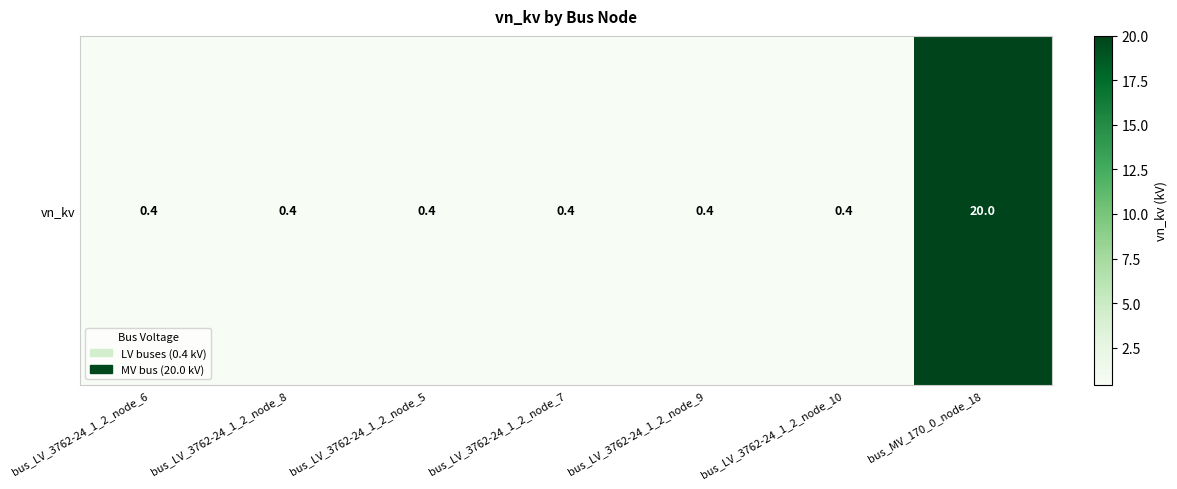

What is the sum of all values?

22.4